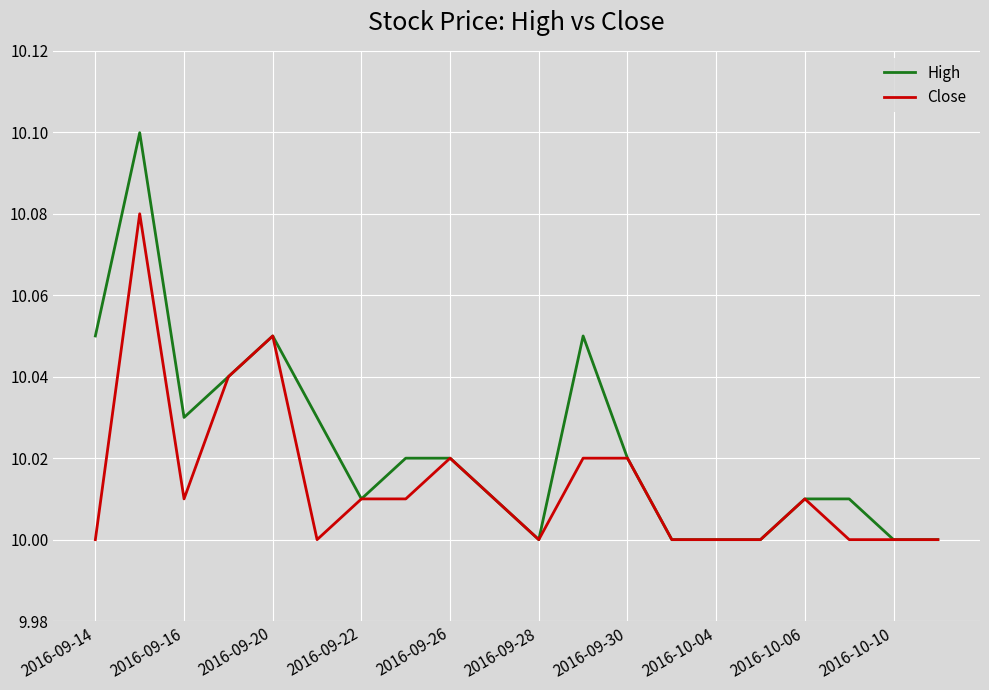

Rank the series by their average value, from lowest to highest.

Close, High